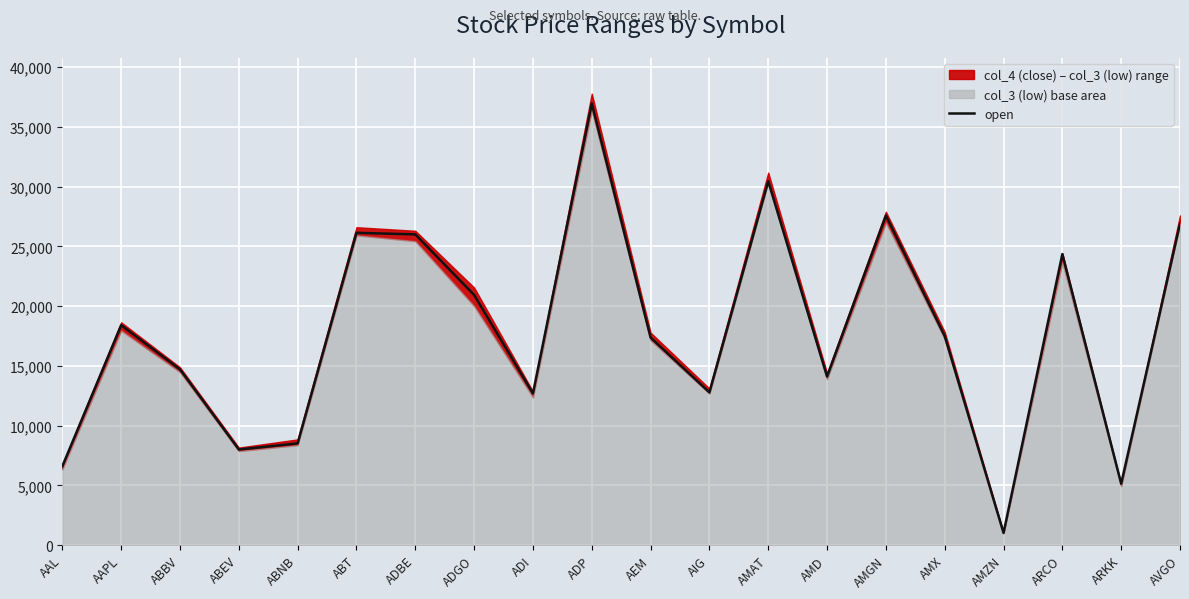

List the labels in order of value, largest first.

ADP, AMAT, AMGN, AVGO, ABT, ADBE, ARCO, ADGO, AAPL, AMX, AEM, ABBV, AMD, AIG, ADI, ABNB, ABEV, AAL, ARKK, AMZN